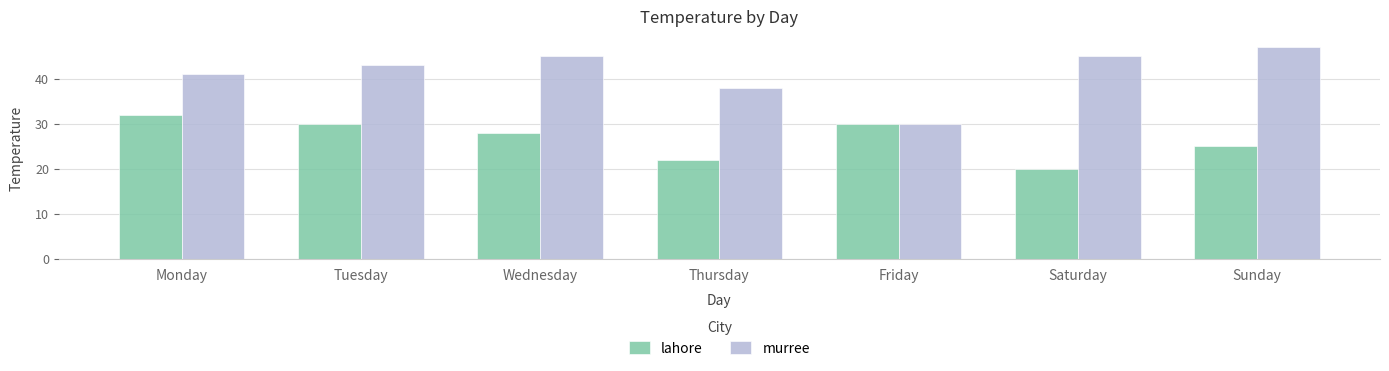

What is the highest value of the lahore series?

32